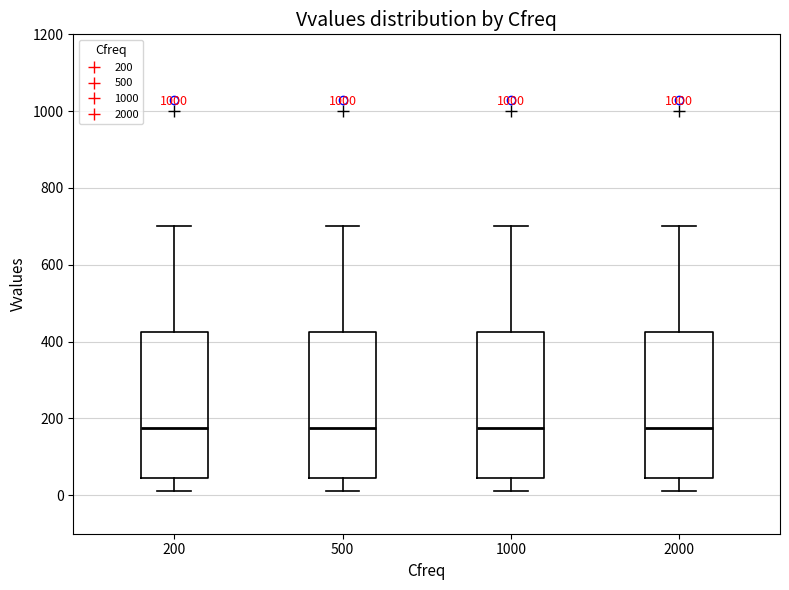

Where does the lower whisker of the box at x = 1000 end on the y-axis? The values are not printed on the chart, so give them approximately, as read against the axis.

20